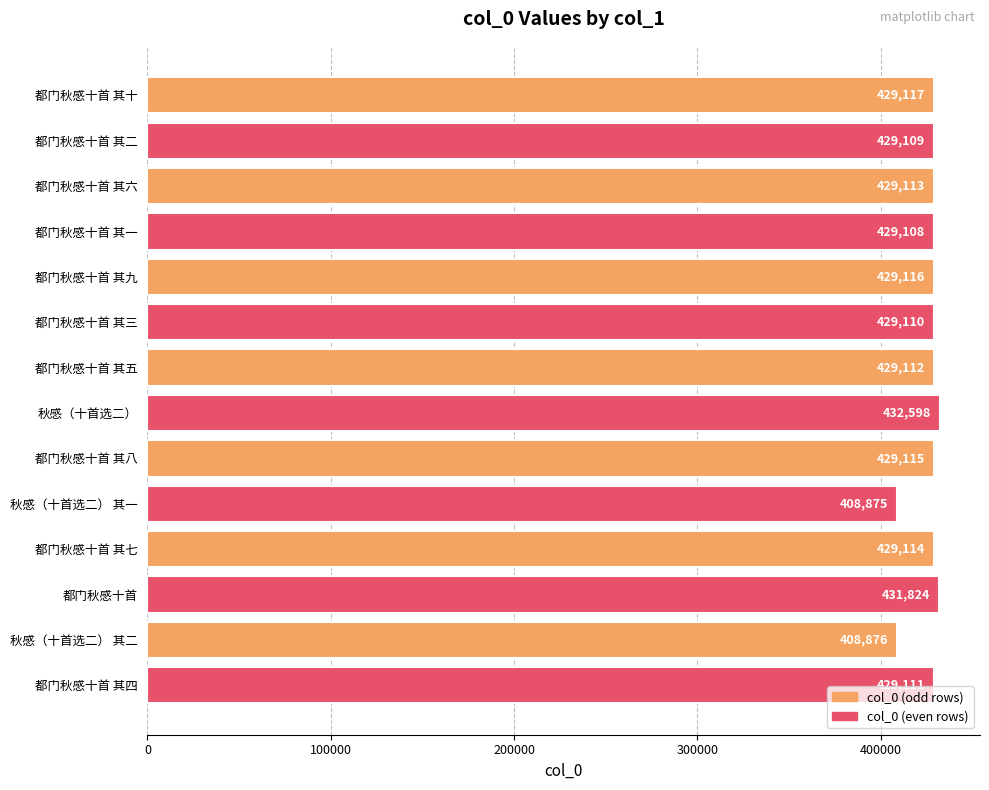

Reading top to bottom, list all the values displayed in this chart.

都门秋感十首 其十=429117	都门秋感十首 其二=429109	都门秋感十首 其六=429113	都门秋感十首 其一=429108	都门秋感十首 其九=429116	都门秋感十首 其三=429110	都门秋感十首 其五=429112	秋感（十首选二）=432598	都门秋感十首 其八=429115	秋感（十首选二） 其一=408875	都门秋感十首 其七=429114	都门秋感十首=431824	秋感（十首选二） 其二=408876	都门秋感十首 其四=429111